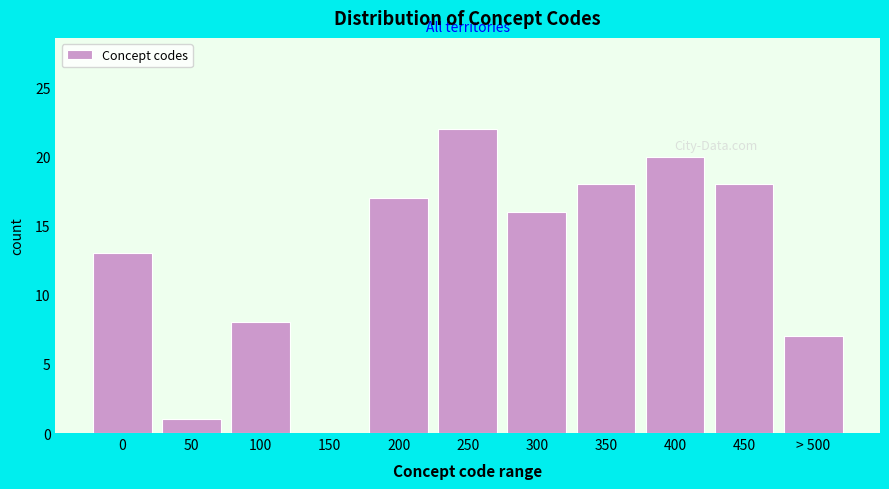

Reading left to right, list all the values displayed in this chart.

0=13	50=1	100=8	150=0	200=17	250=22	300=16	350=18	400=20	450=18	> 500=7